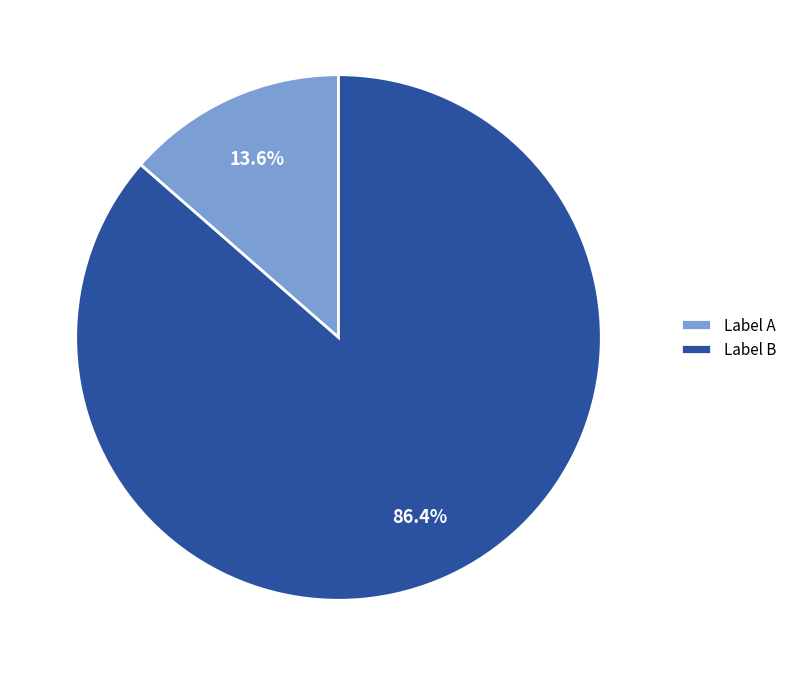

Count the number of slices in the pie.

2